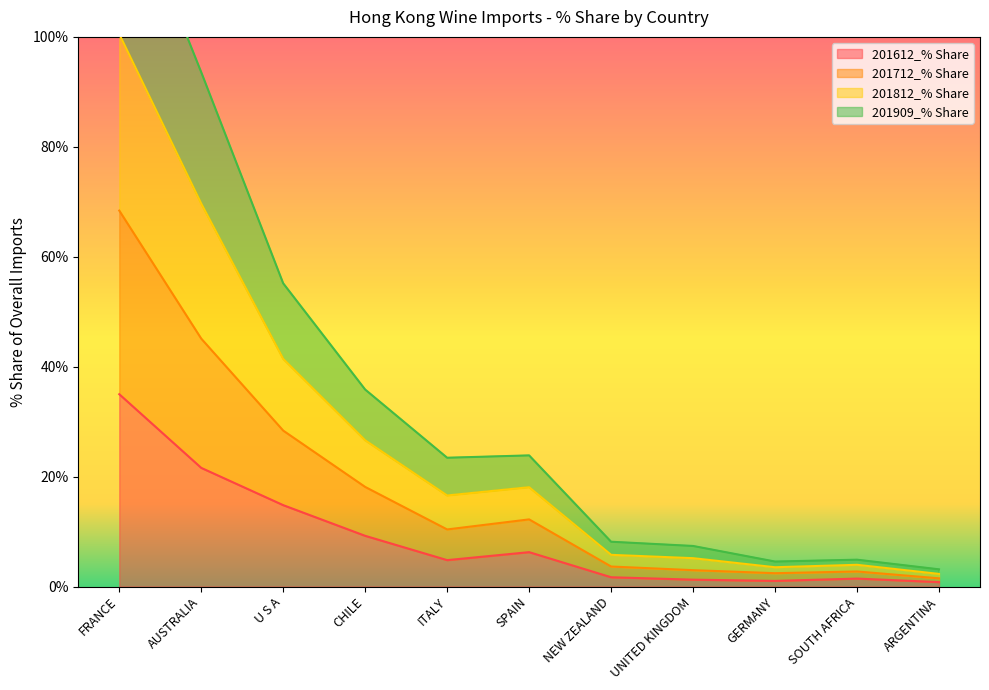

At AUSTRALIA, list the series in order from smallest to largest.

201612_% Share, 201909_% Share, 201712_% Share, 201812_% Share